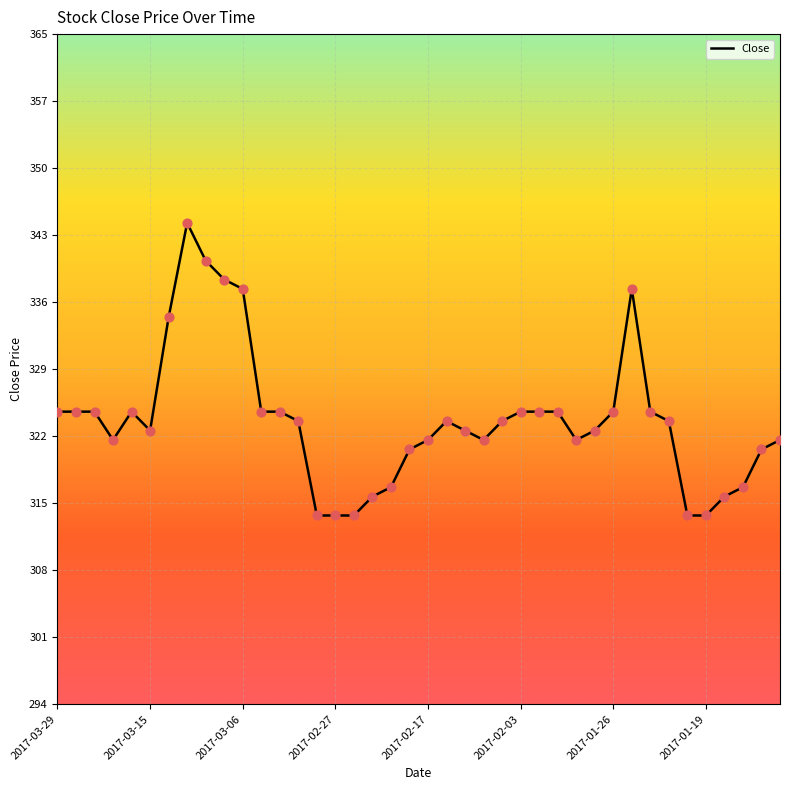

Is this an area chart (filled region under the line)?

No